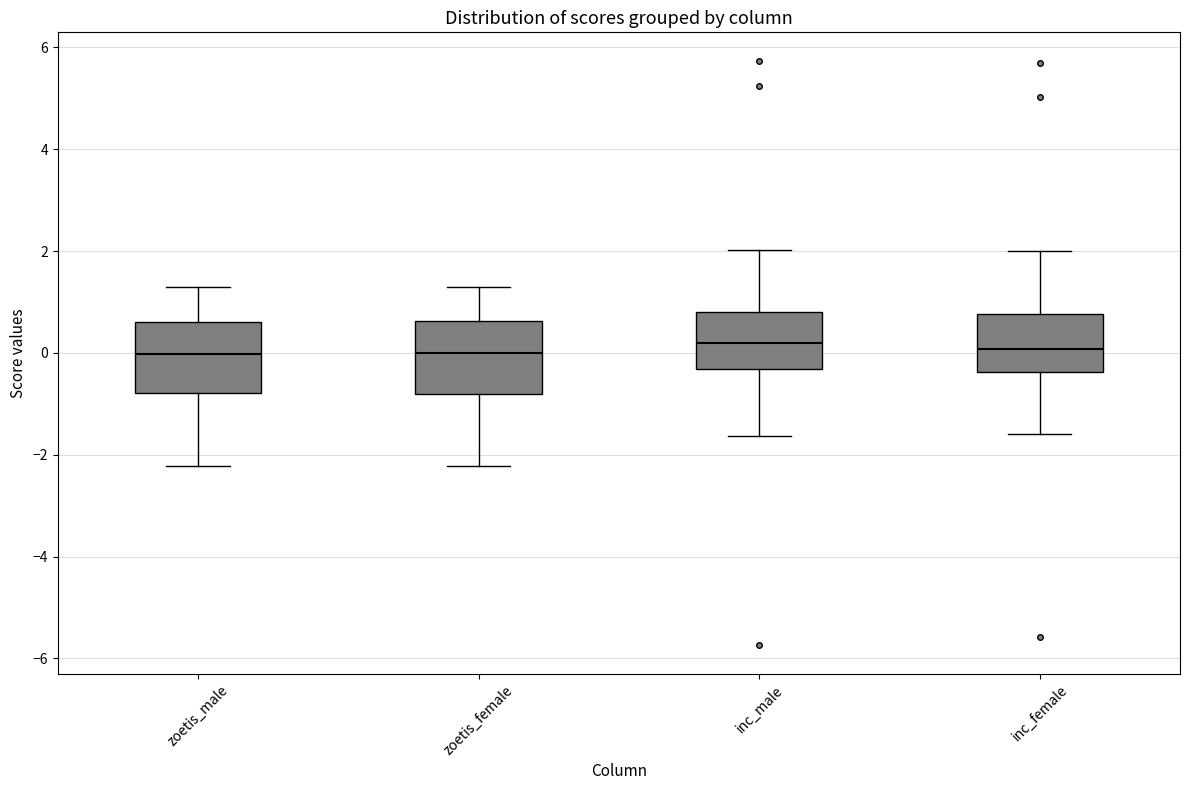

Reading left to right, read every box against the y-axis: the position of its median line, the range the box covers, and the ends of its whiskers. The values are not printed on the chart, so give them approximately, as read against the axis.

zoetis_male: median 0.0, box -0.8 to 0.6, whiskers -2.2 to 1.2
zoetis_female: median 0.0, box -0.8 to 0.6, whiskers -2.2 to 1.4
inc_male: median 0.2, box -0.4 to 0.8, whiskers -1.6 to 2.0
inc_female: median 0.0, box -0.4 to 0.8, whiskers -1.6 to 2.0